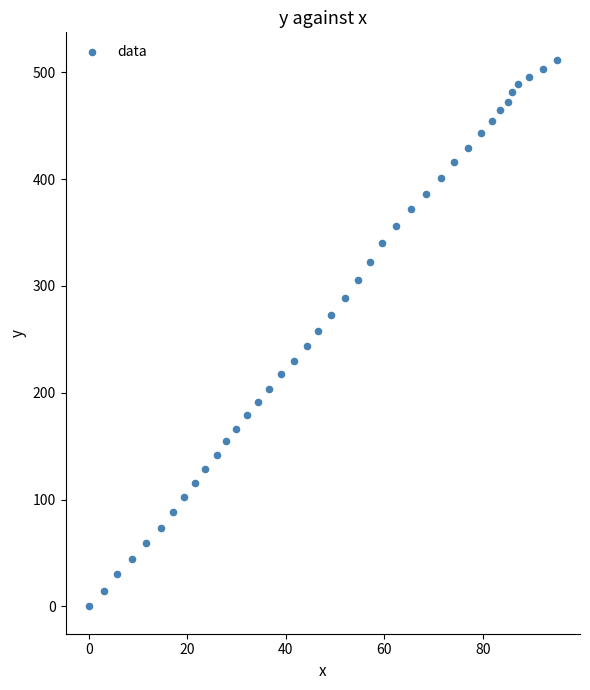

What is the range of X values (max minus min)?

95.0